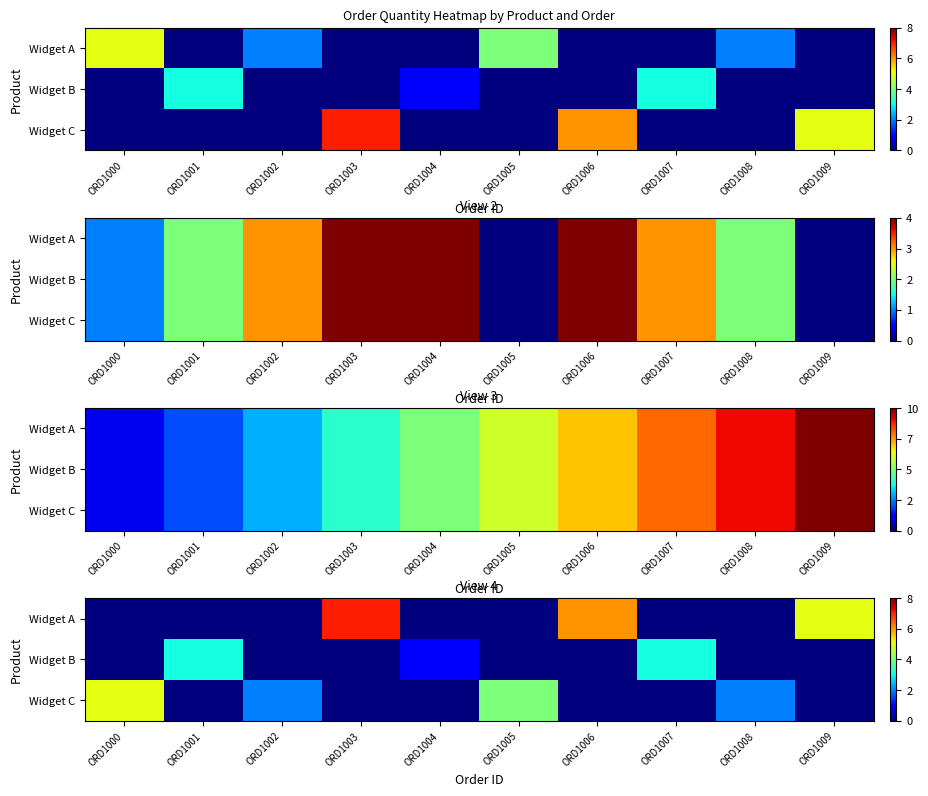

Rank the series by their maximum value, from highest to lowest.

Widget A, Widget C, Widget B